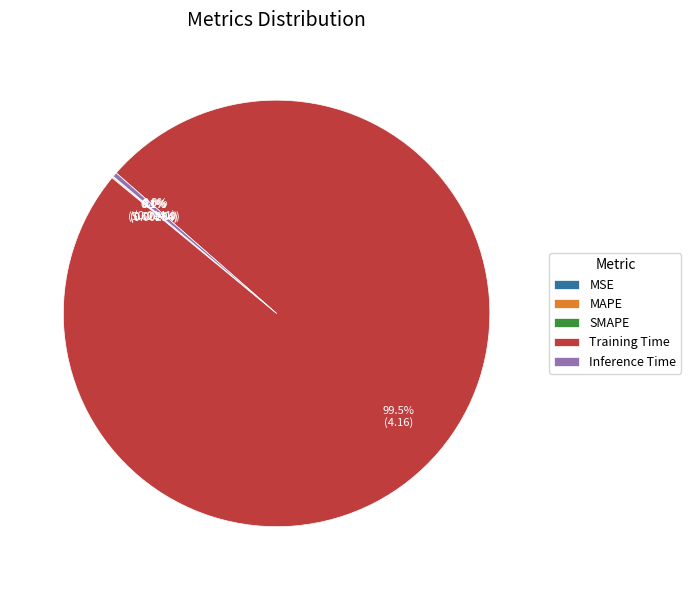

True or false: Inference Time accounts for 13% of the total.

False